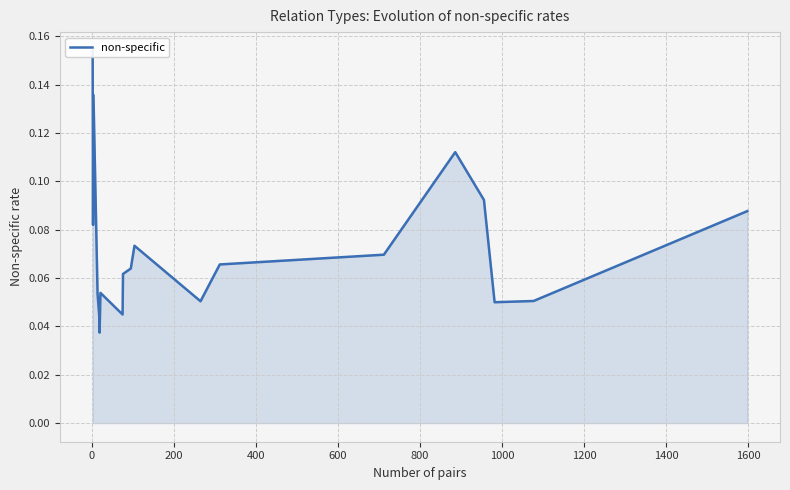

How many interior local valleys (lower than both neighbors) does the data have?

5